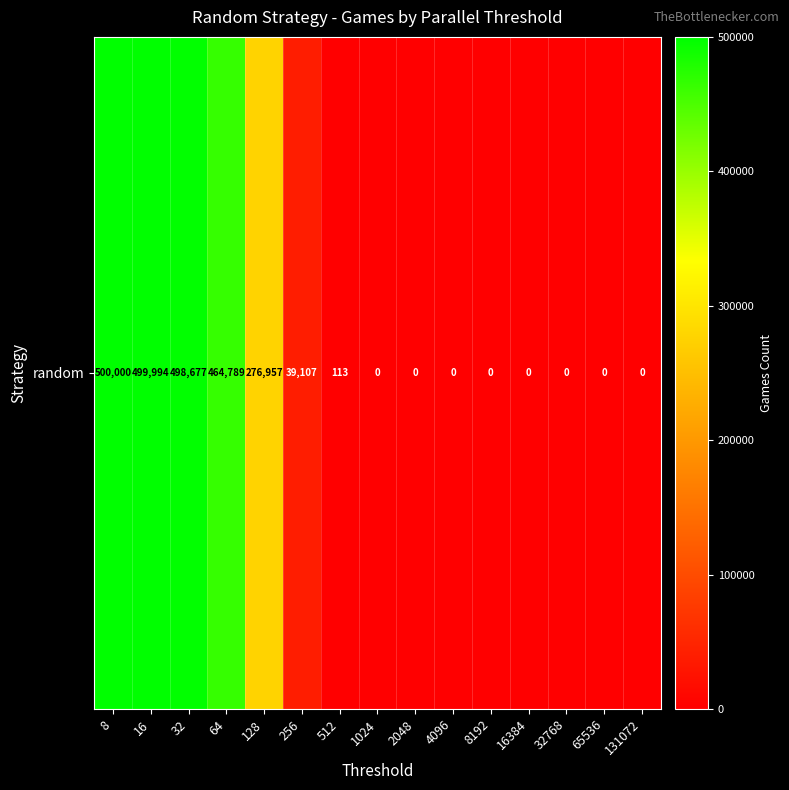

Reading left to right, list all the values displayed in this chart.

500000	499994	498677	464789	276957	39107	113	0	0	0	0	0	0	0	0